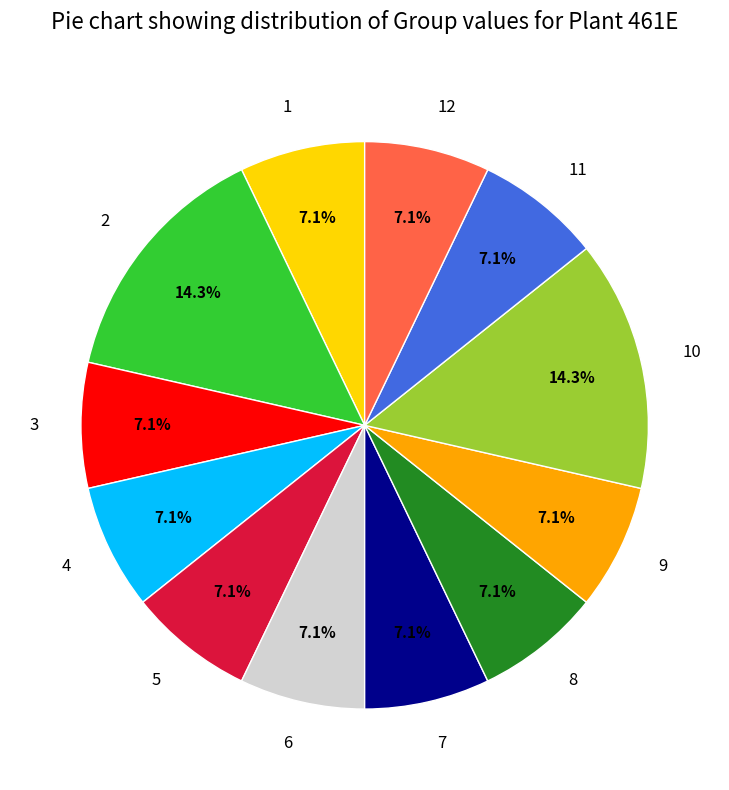

What percentage is NOT represented by 6?

92.9%